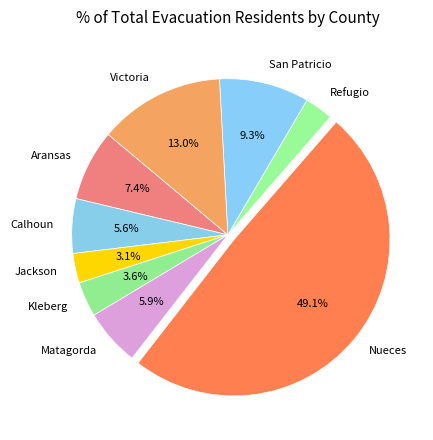

To the nearest percent, what percentage of the pie is Kleberg?

4%